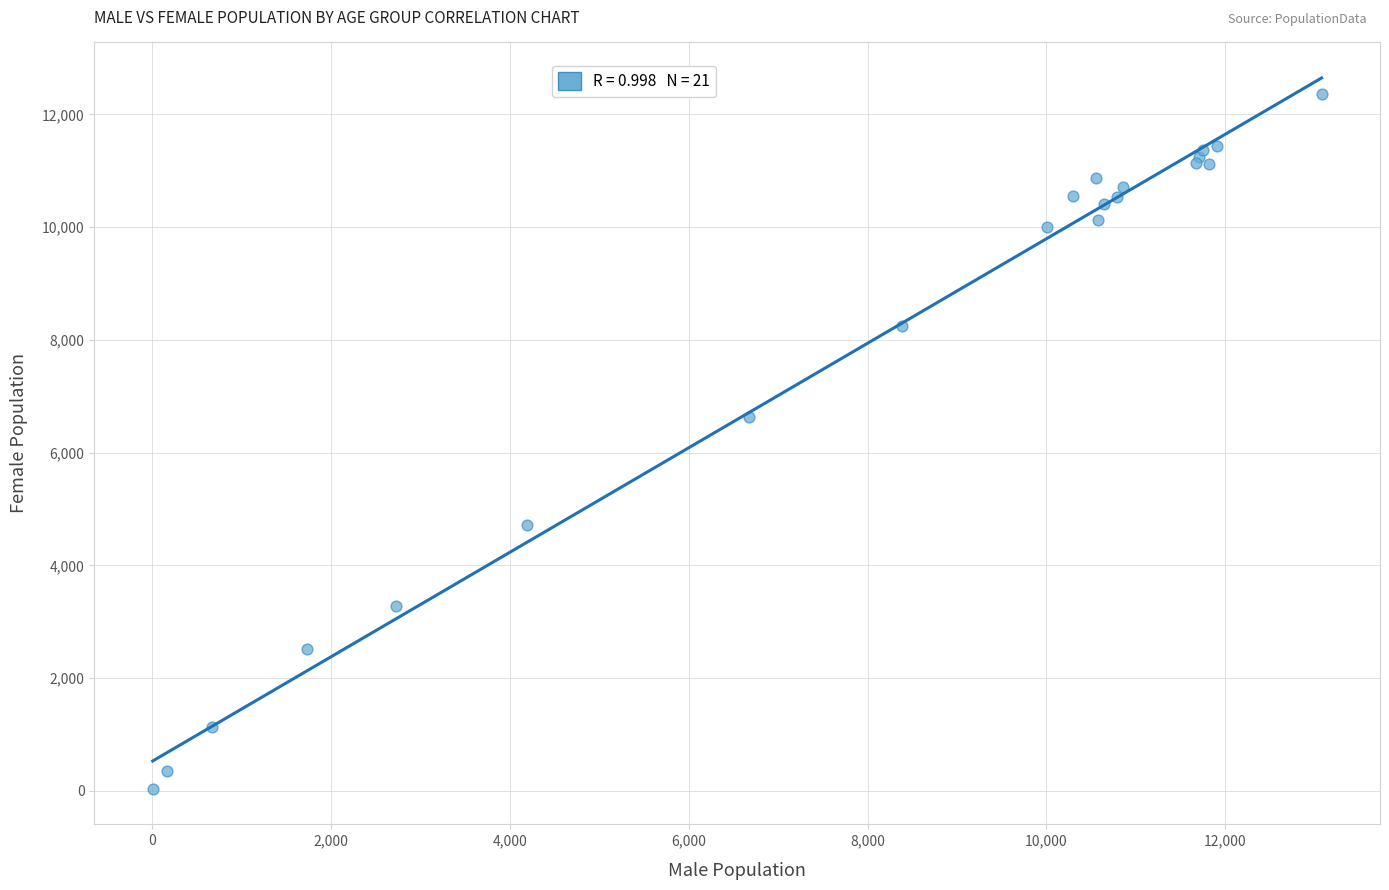

What Y value in the scatter plot is closest to 6195?

6633